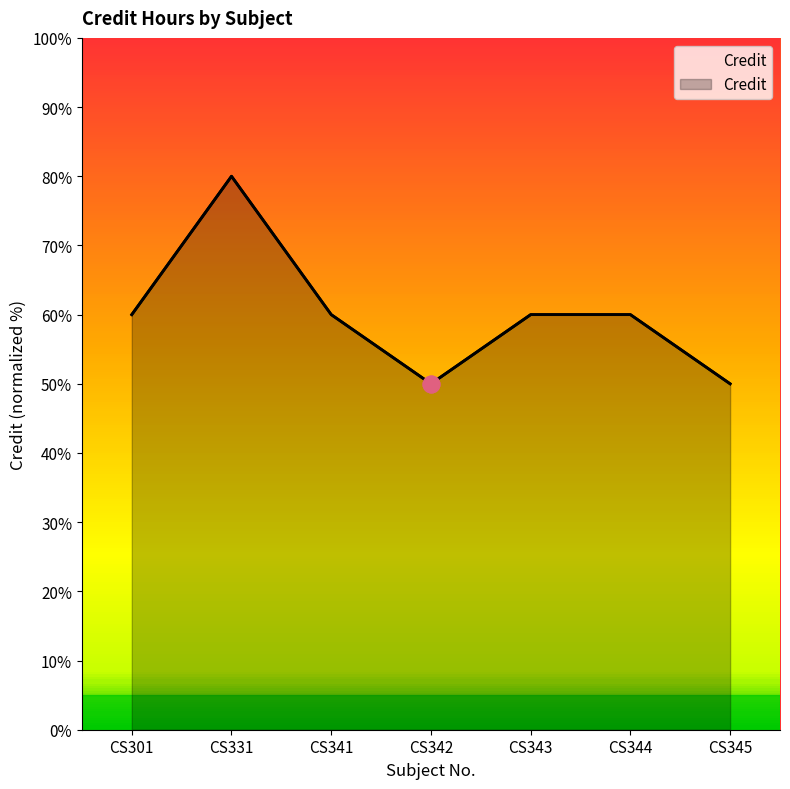

What is the value of the 4th point from the left?

50